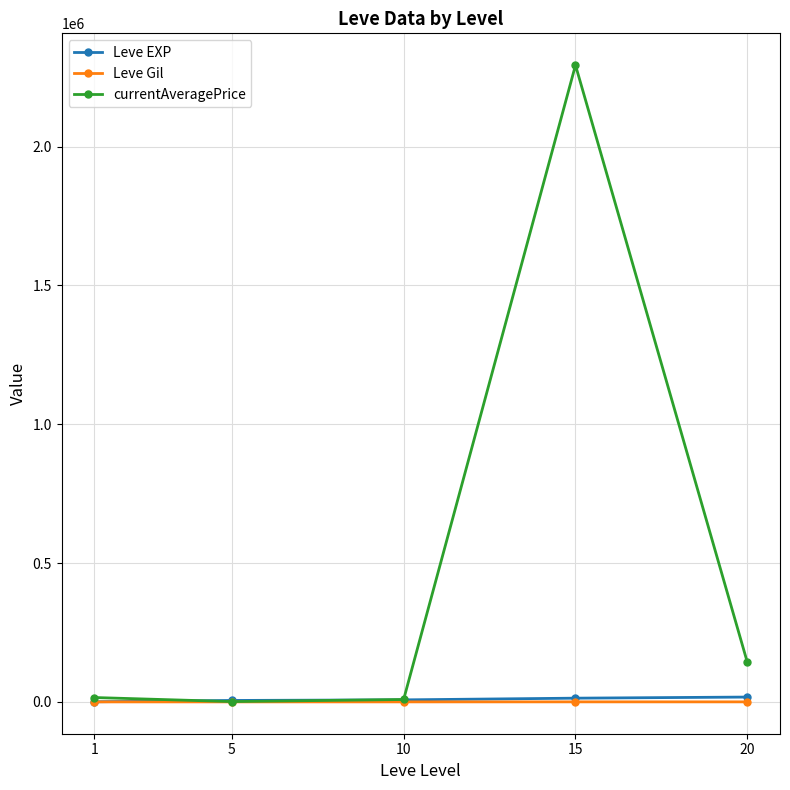

What is the sum of the currentAveragePrice values at 1 and 5?

17017.0